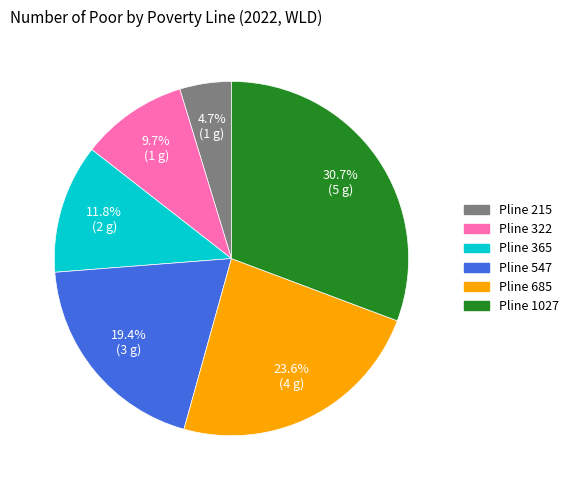

Is there a majority slice in this chart?

No